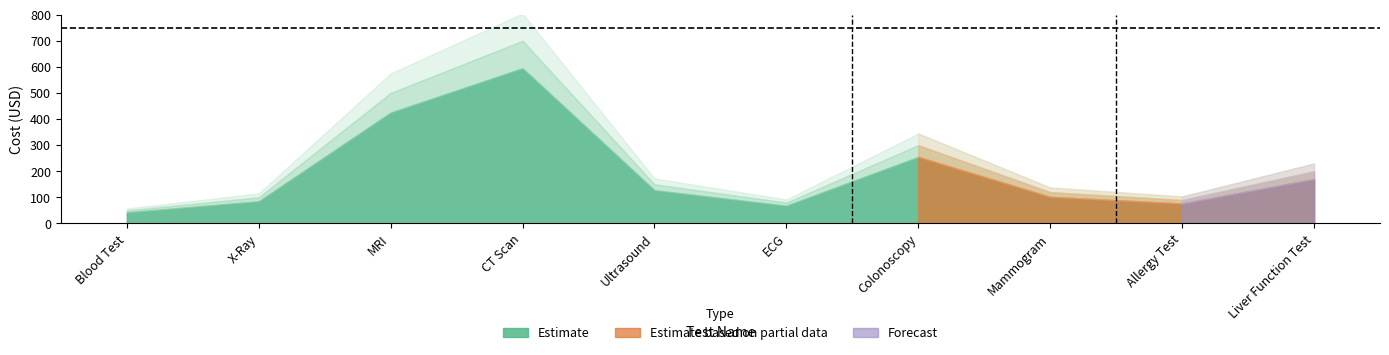

Where is the first local maximum?

CT Scan